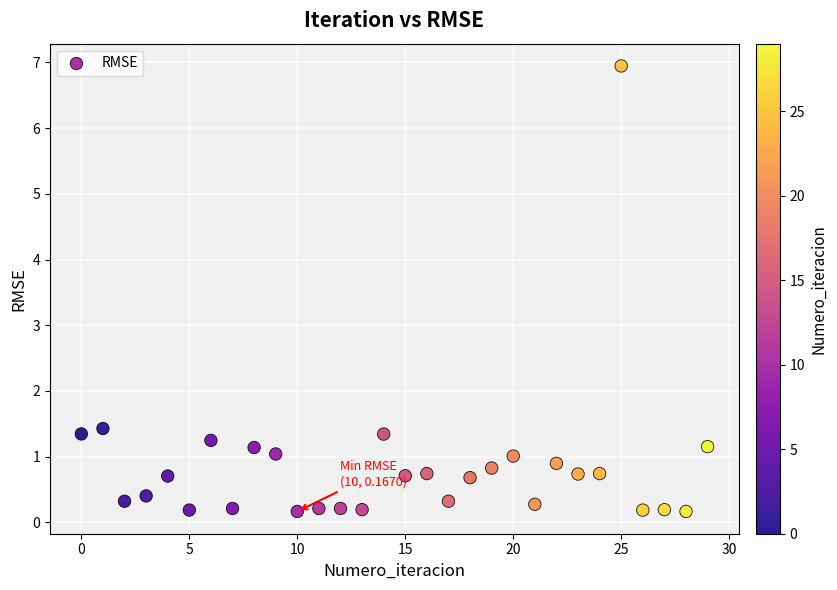

What Y value in the scatter plot is closest to 3?

1.4